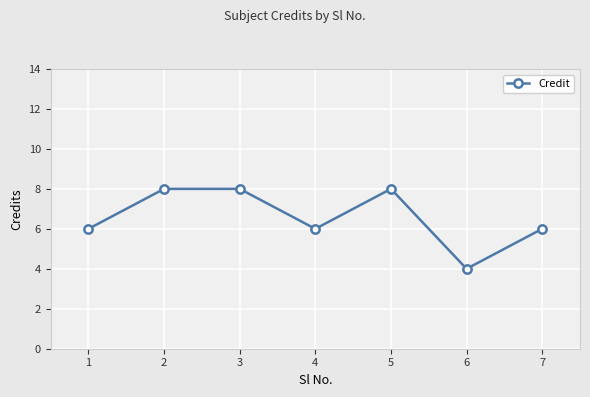

The value at 1 is 3. True or false?

False